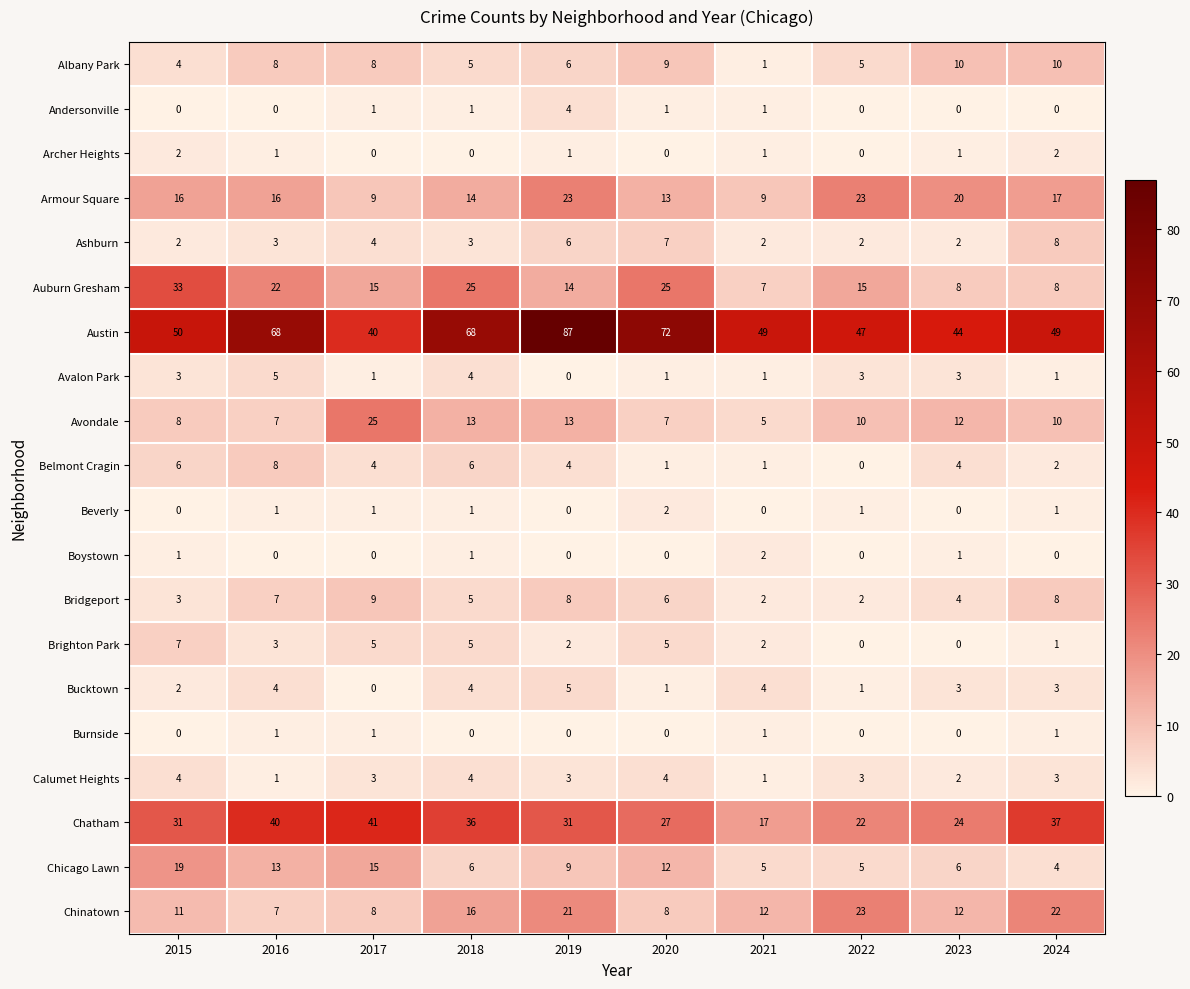

The value of Austin at 2020 is 72. True or false?

True